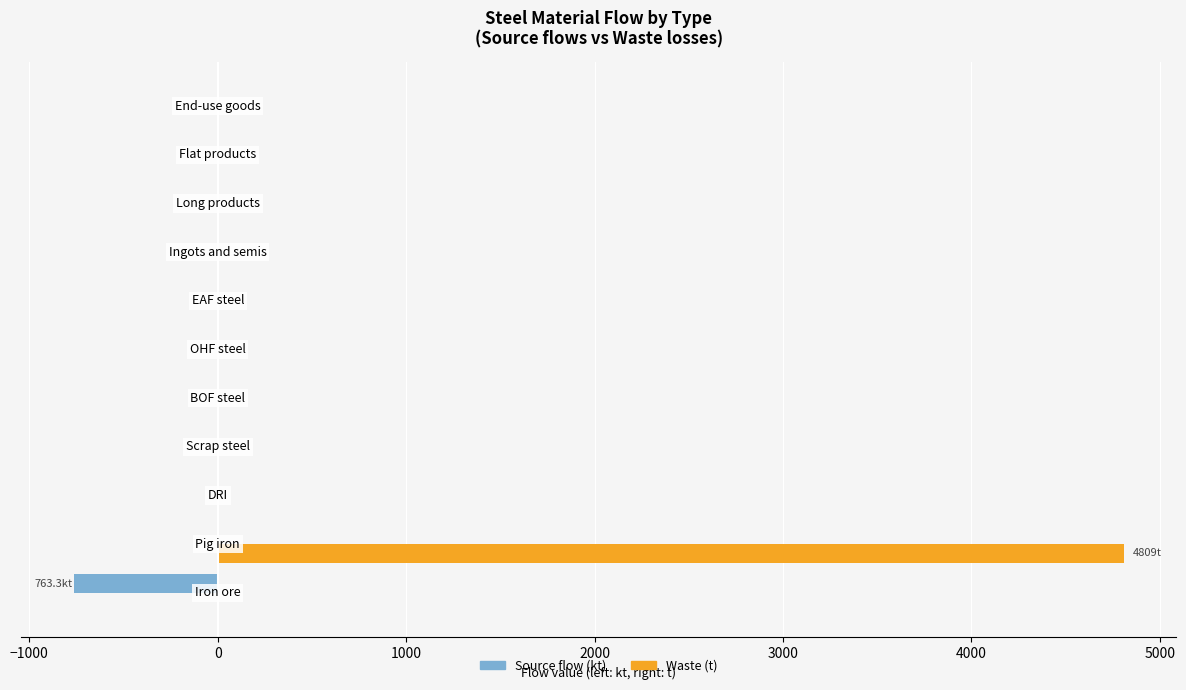

What is the sum of all Waste (t) values?

4808.7